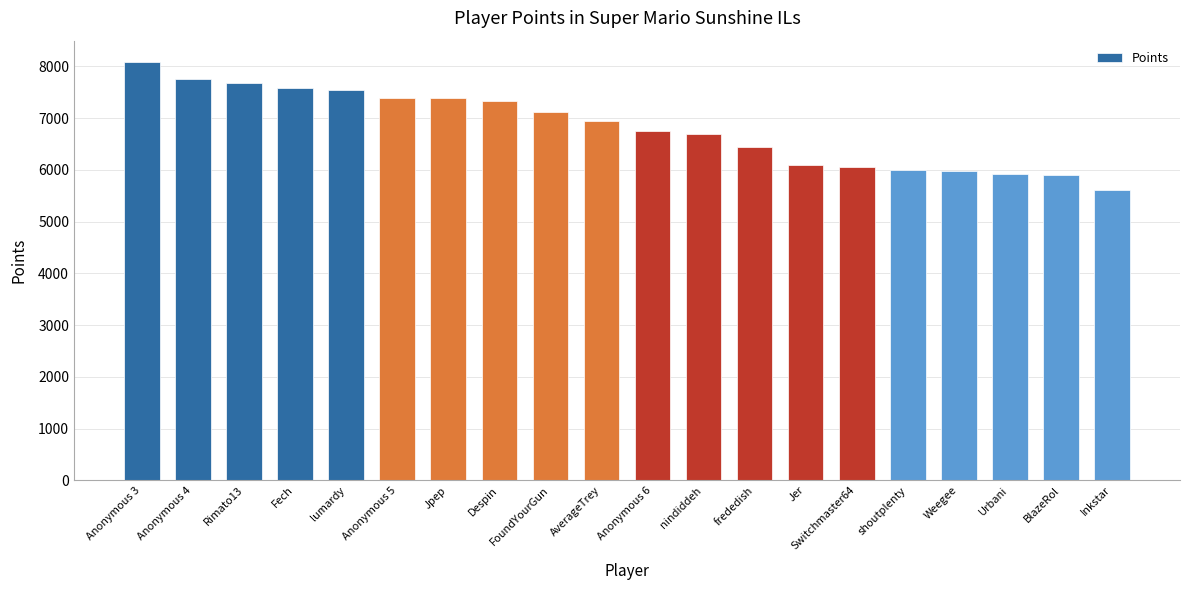

What is the label of the 11th bar from the right?

AverageTrey